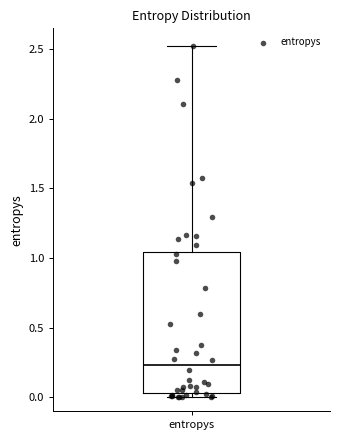

Transcribe this box plot: give where the median line is, the range the box spans, and where the two whiskers end, as read against the y-axis. The values are not printed on the chart, so give them approximately, as read against the axis.

median 0.25, box 0.05 to 1.05, whiskers 0.00 to 2.55